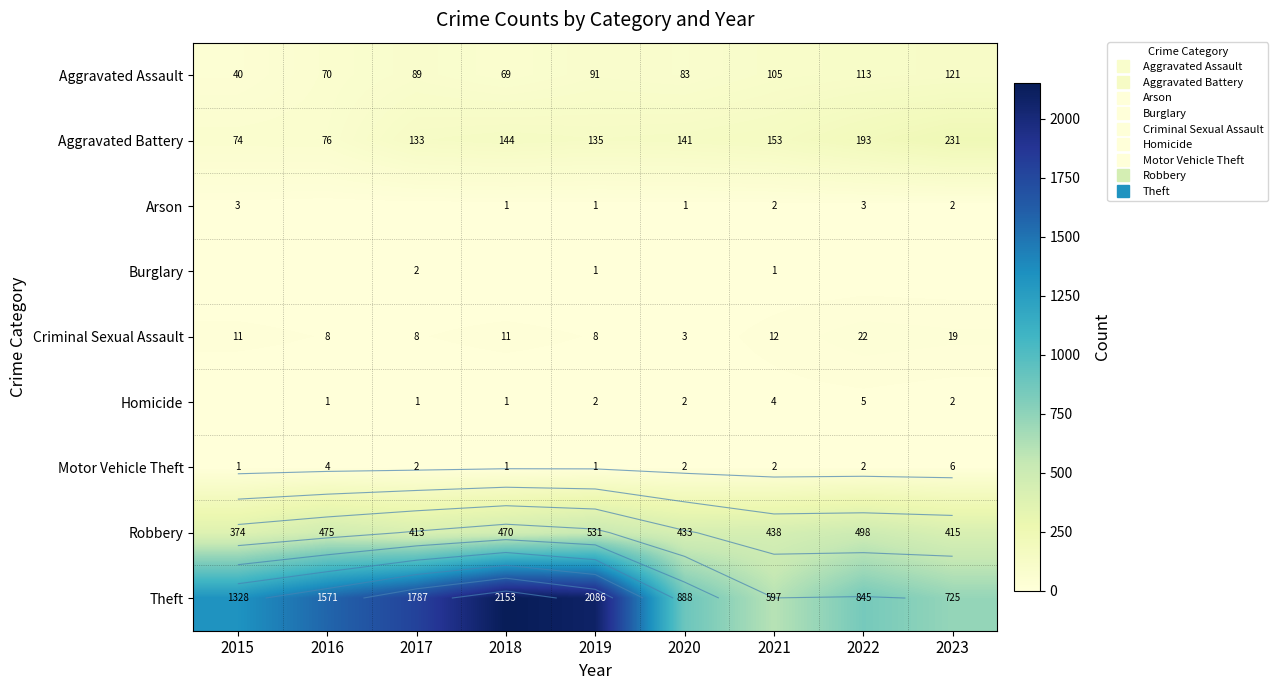

What is the difference between the maximum and minimum values in the Criminal Sexual Assault series?

19